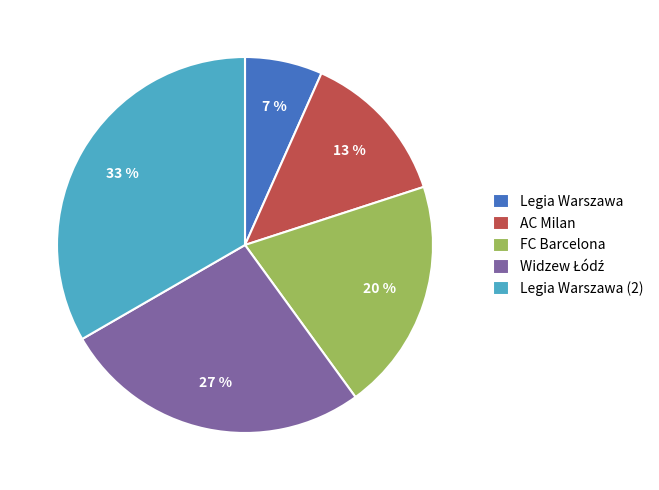

What percentage is the Legia Warszawa (2) slice, to the nearest percent?

33%